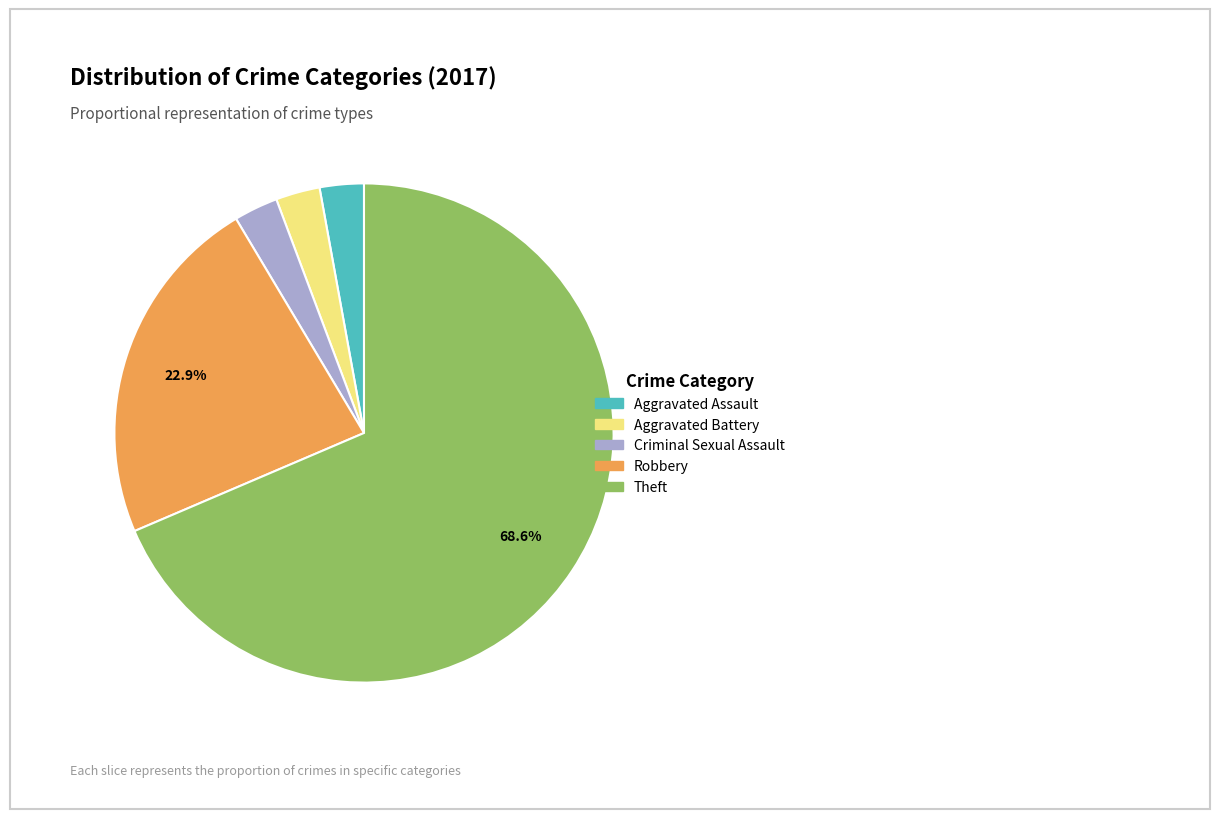

Is there a majority slice in this chart?

Yes